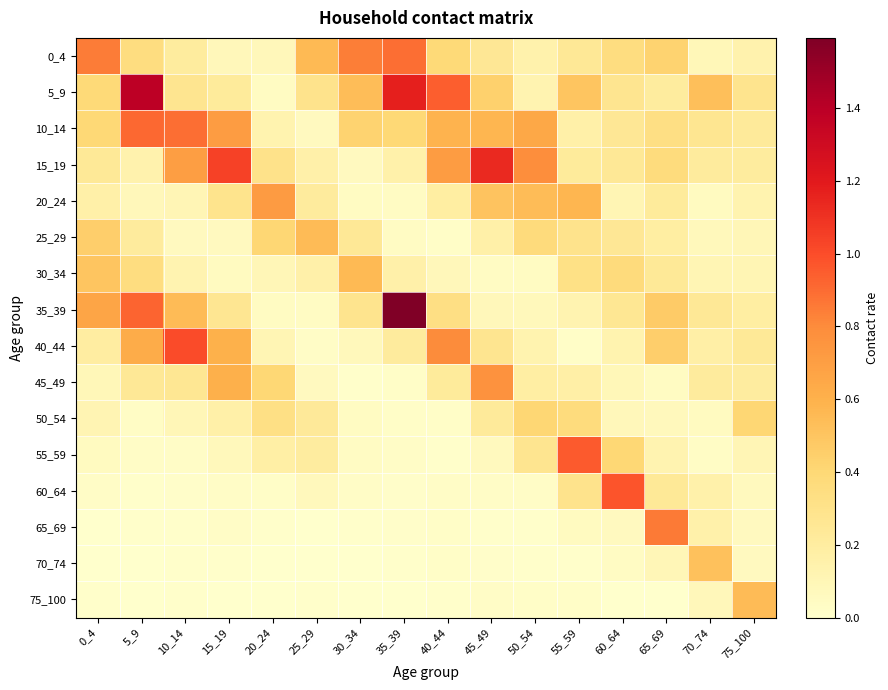

How many data points does each series have?

16